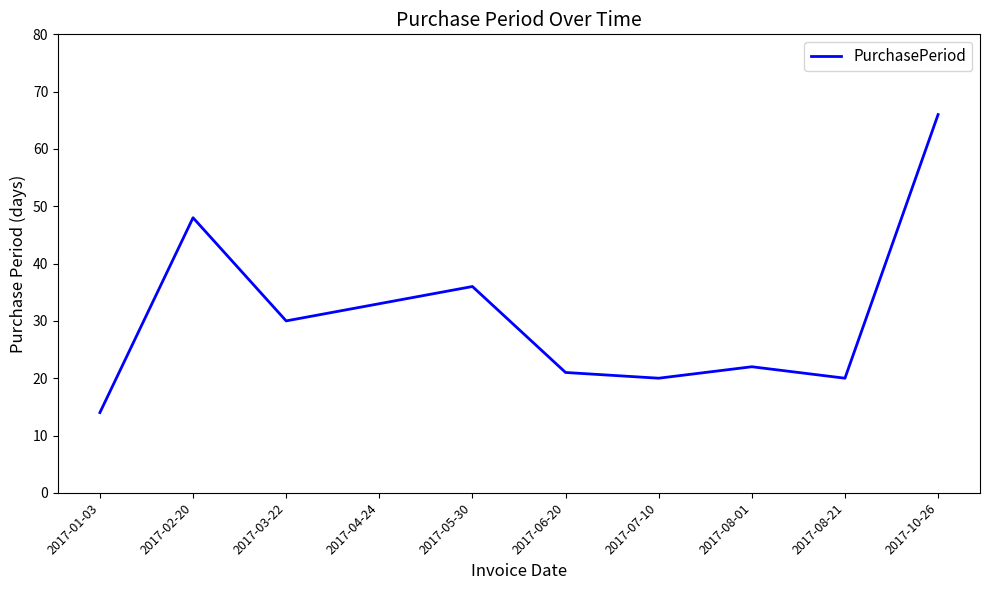

What is the ratio of the value at 2017-04-24 to the value at 2017-01-03?

2.4